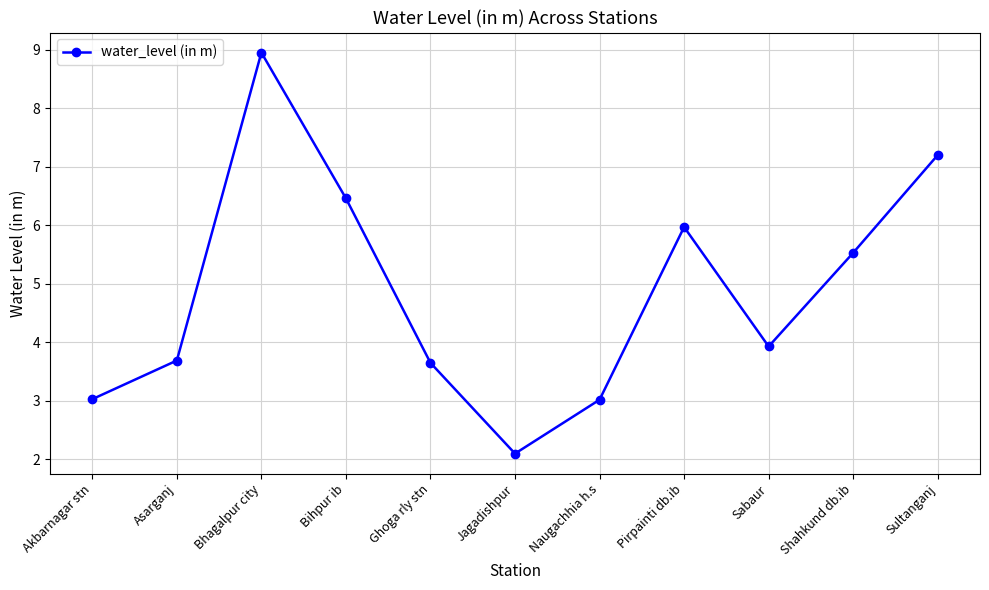

Is it true that the value at Asarganj is 3.7?

True